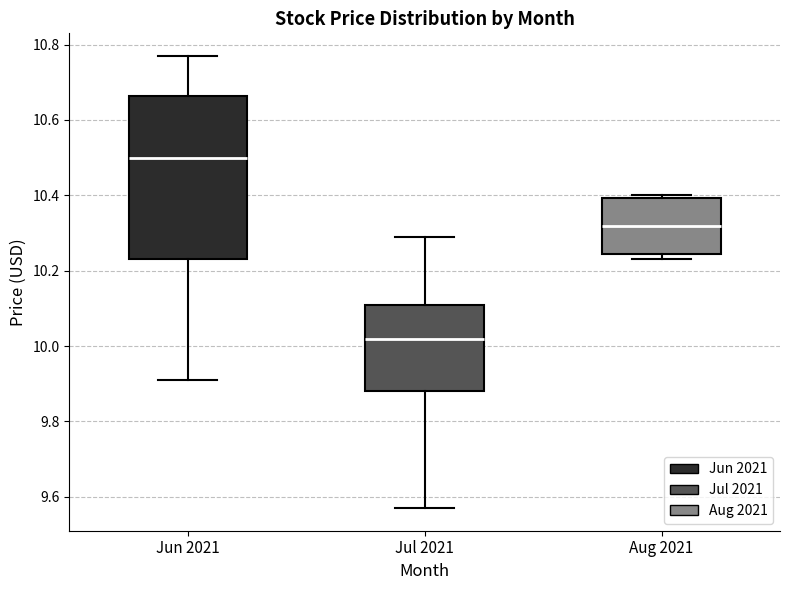

Where is the lower edge of the box for Jun 2021 on the y-axis? The values are not printed on the chart, so give them approximately, as read against the axis.

10.24